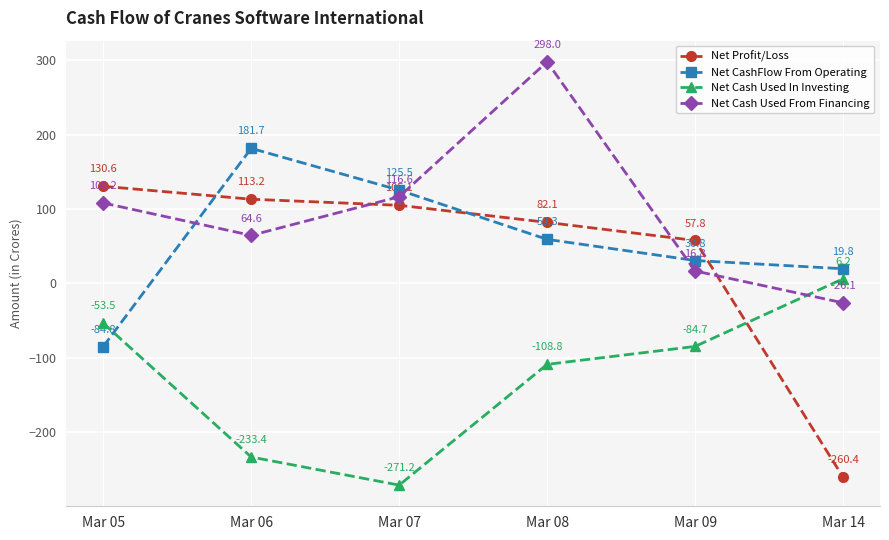

What is the greatest value displayed?

298.0